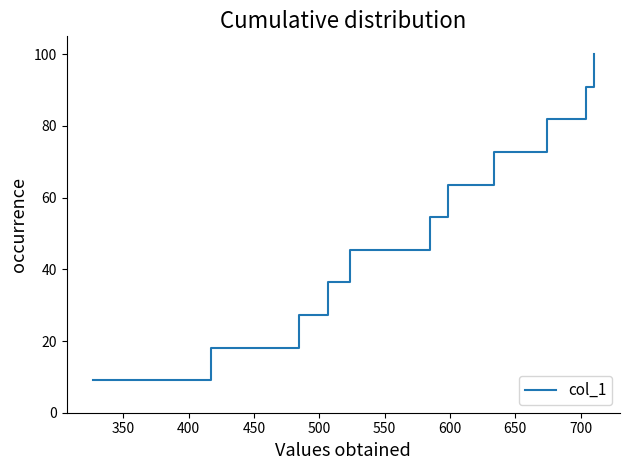

What is the average value?

54.5